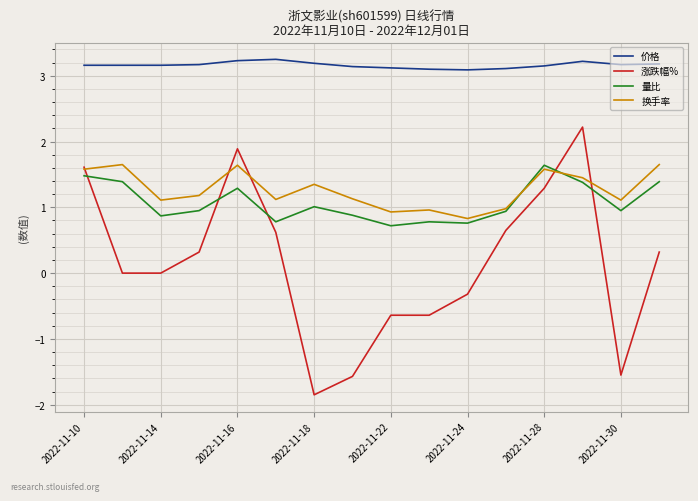

True or false: 量比 and 价格 intersect in this chart.

False